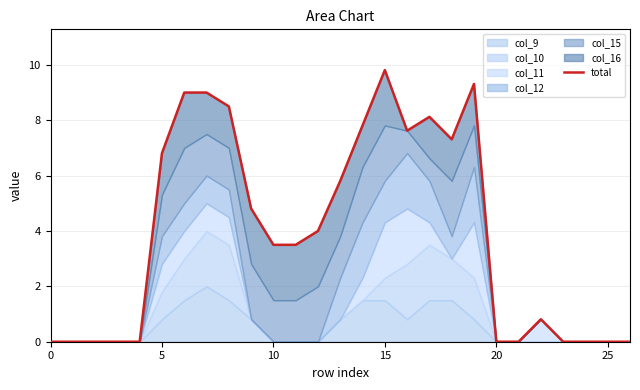

How many values are below 3?

12